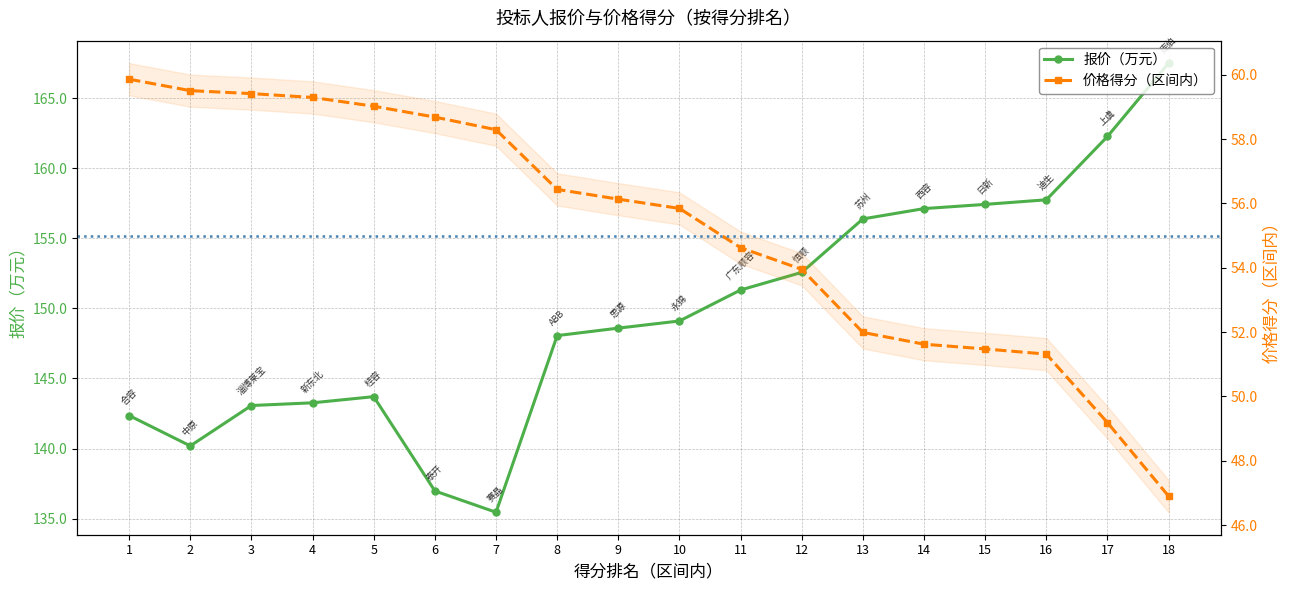

At which label is 价格得分（区间内） closest to 53?

12